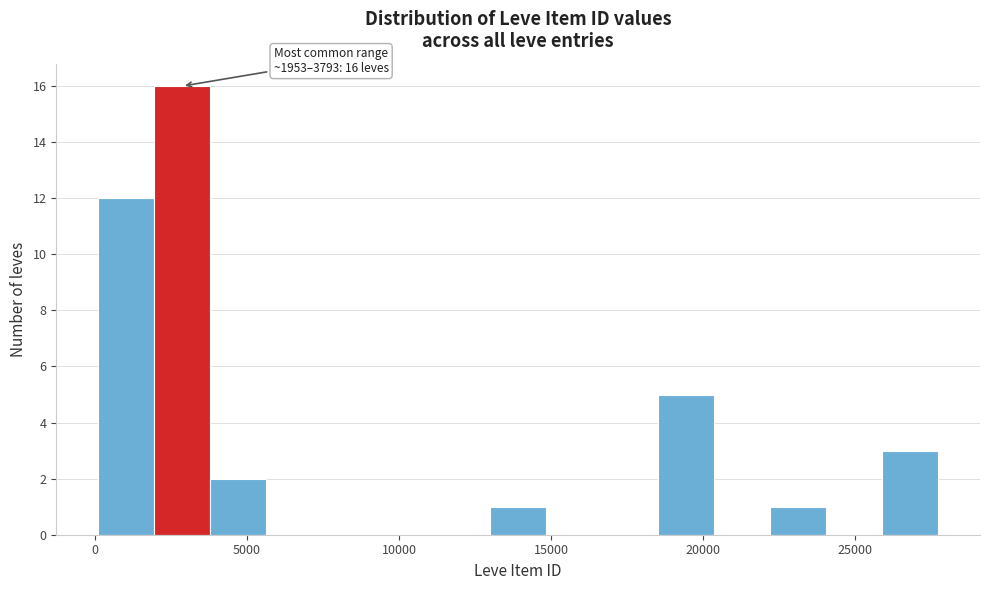

Around what value on the x-axis is the tallest bar? Give the approximate position of its centre, as read against the axis.

3000